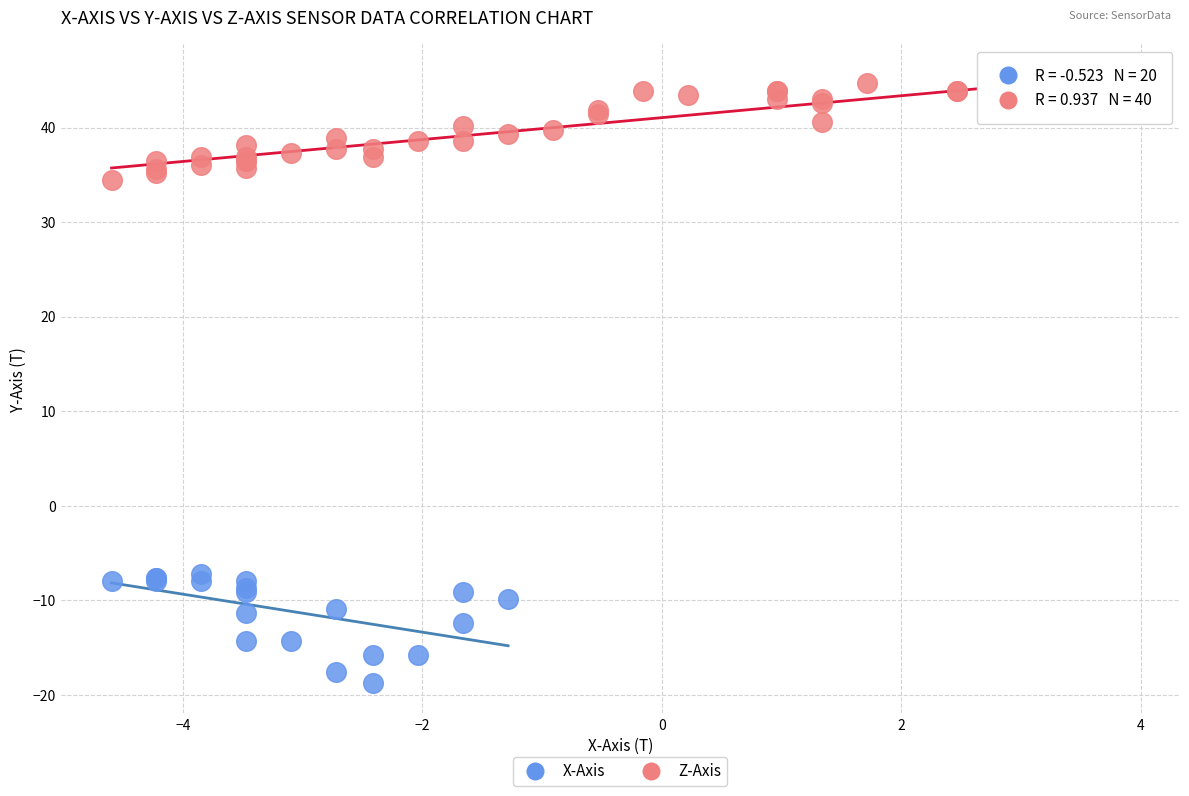

What are all the series names shown in the legend?

X-Axis, Z-Axis